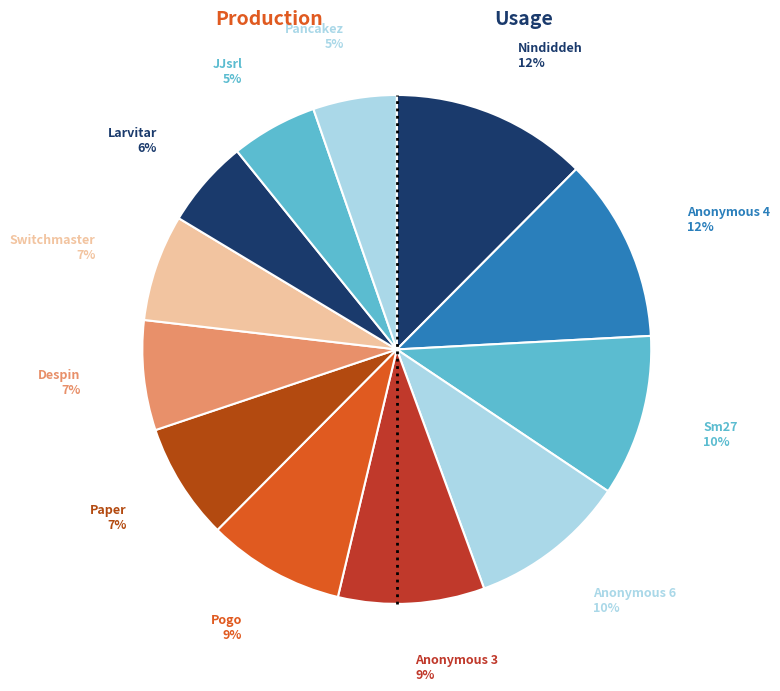

To the nearest percent, what portion does Paper represent?

7%